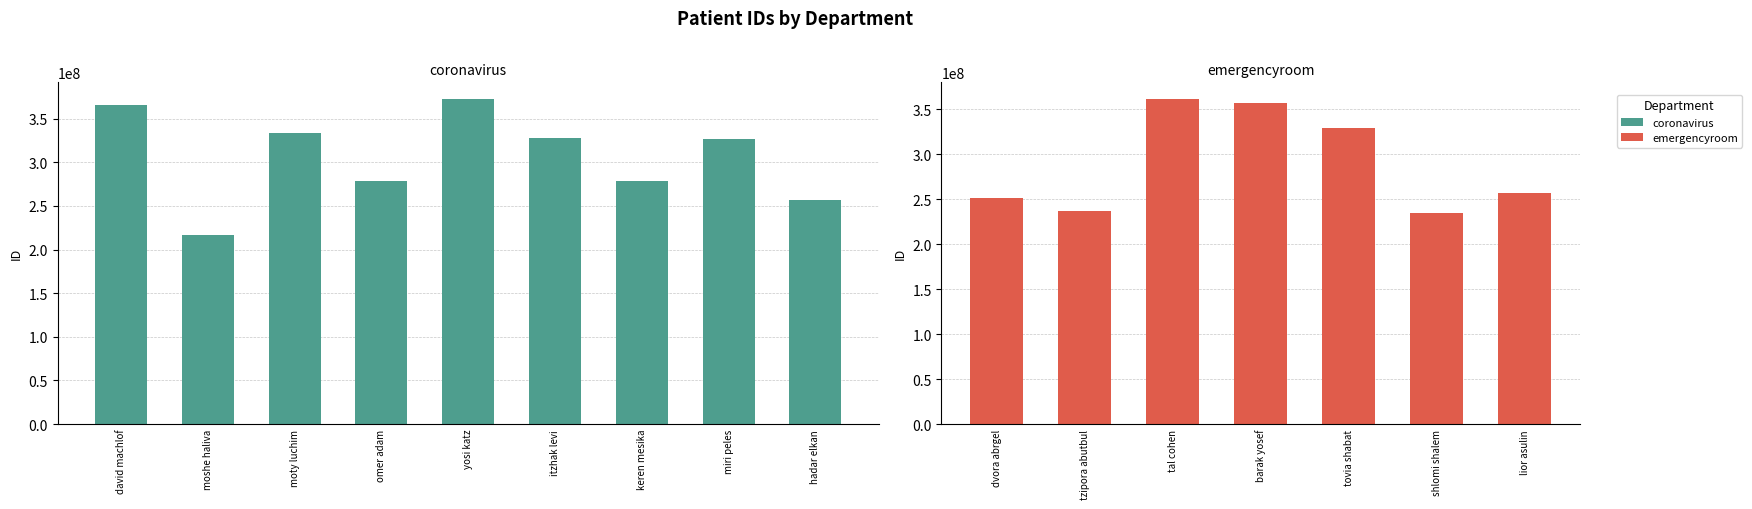

What is the greatest value displayed?

372857281